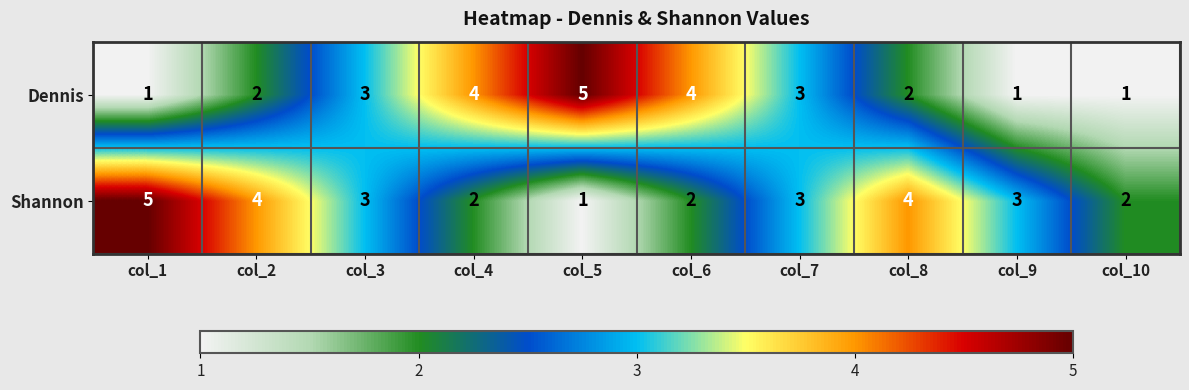

What is the difference between the highest and lowest values at col_1?

4